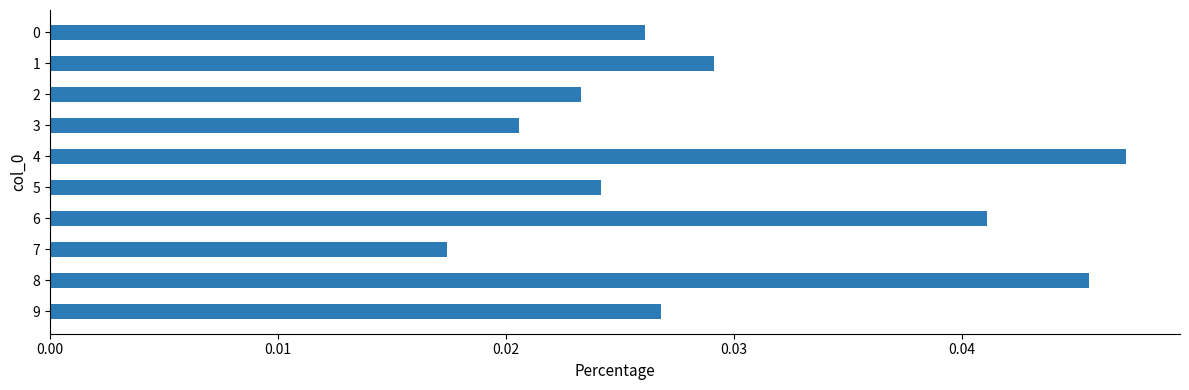

Are the bars grouped side by side (vs. stacked)?

No